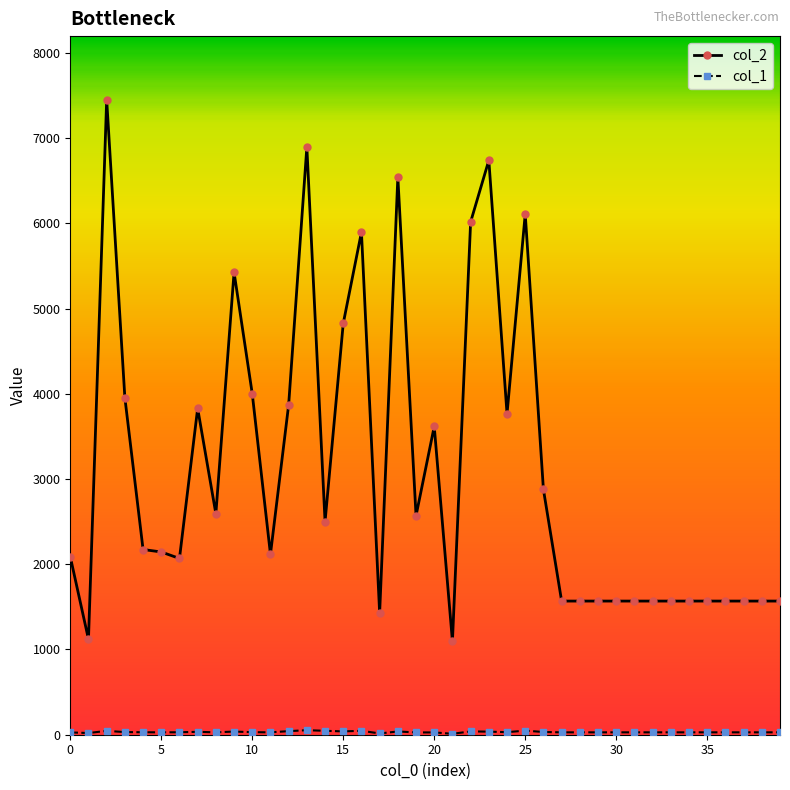

Which series has the largest total across all categories?

col_2